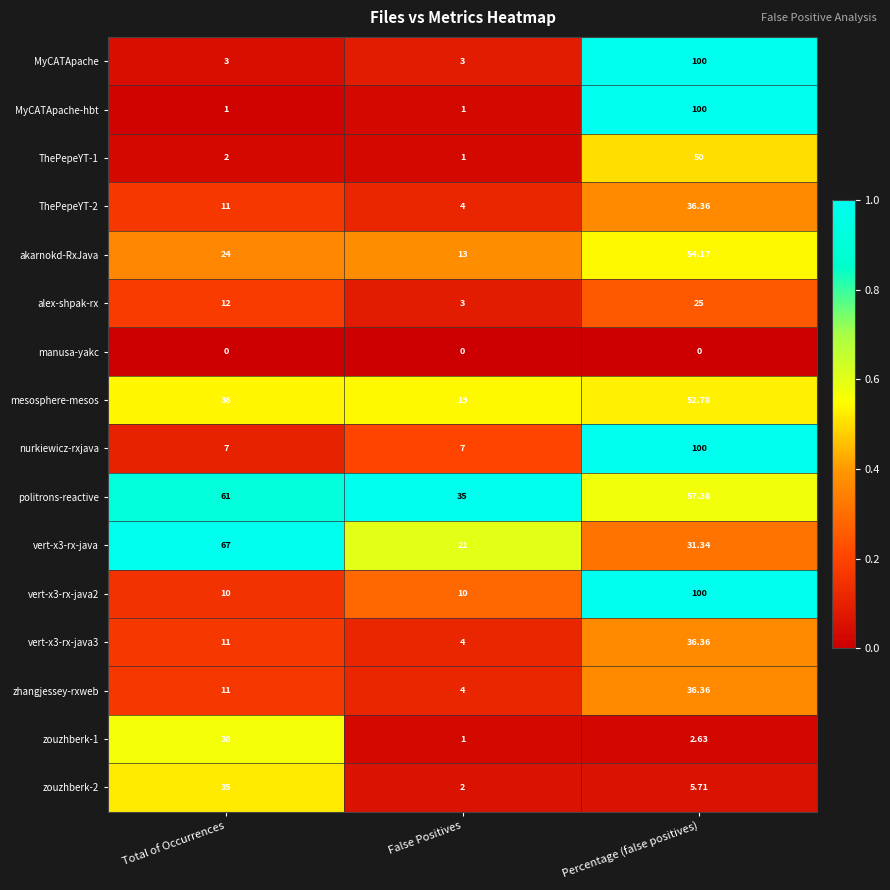

Is the value of ThePepeYT-2 at Total of Occurrences greater than the value of alex-shpak-rx at Percentage (false positives)?

No